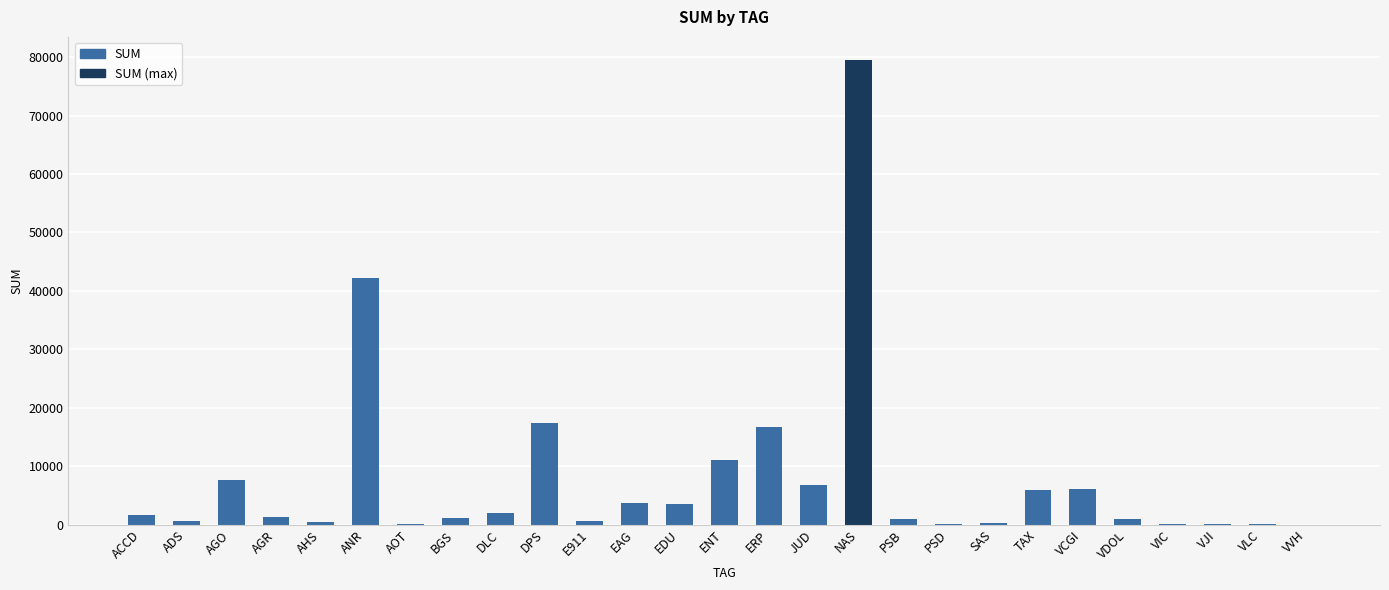

Is it true that the value at VCGI is 6103.8?

True